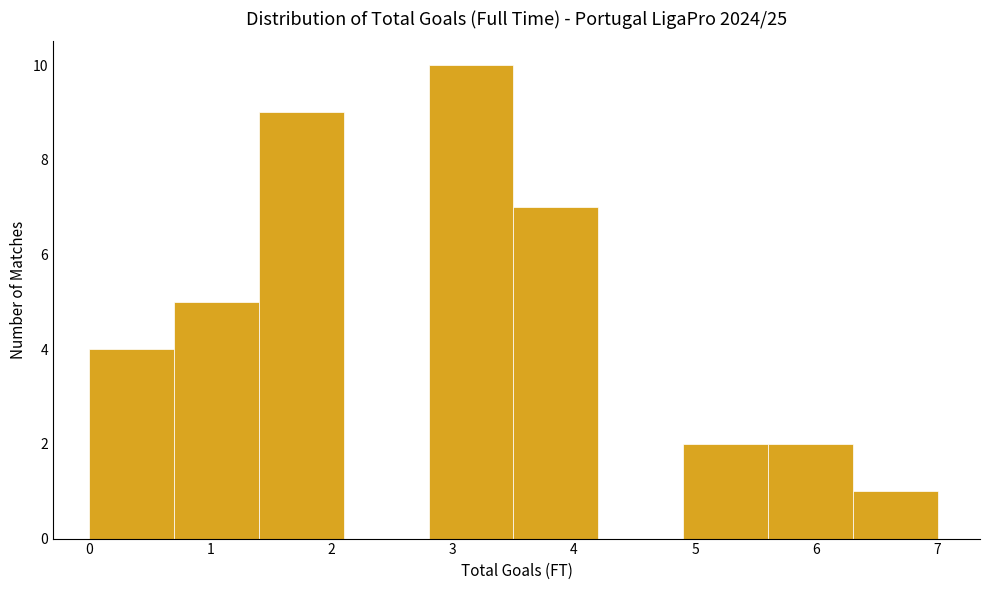

What is the height of the bar covering 0.7 to 1.4 on the x-axis? The values are not printed on the chart, so give them approximately, as read against the axis.

5